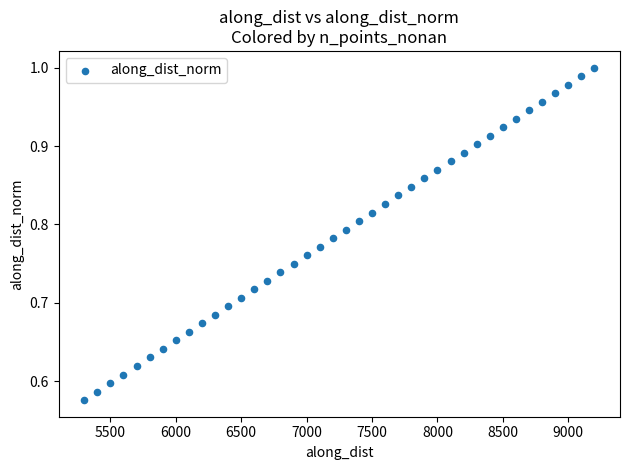

What is the range of Y values (max minus min)?

0.4